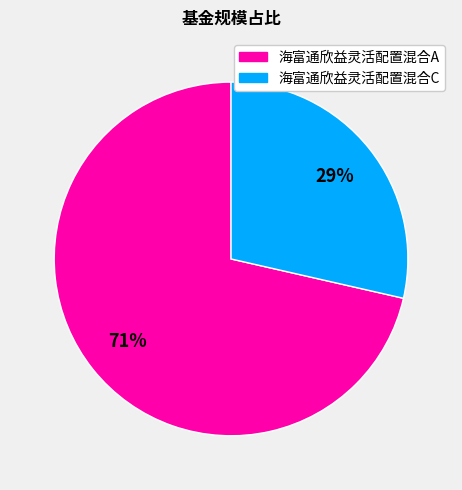

Is 海富通欣益灵活配置混合C the majority of the pie?

No